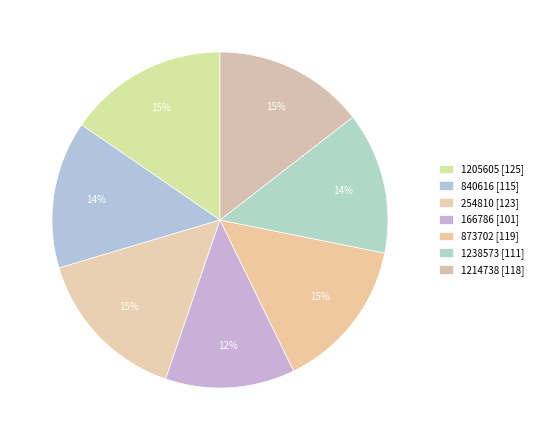

Which slice is the largest?

1205605